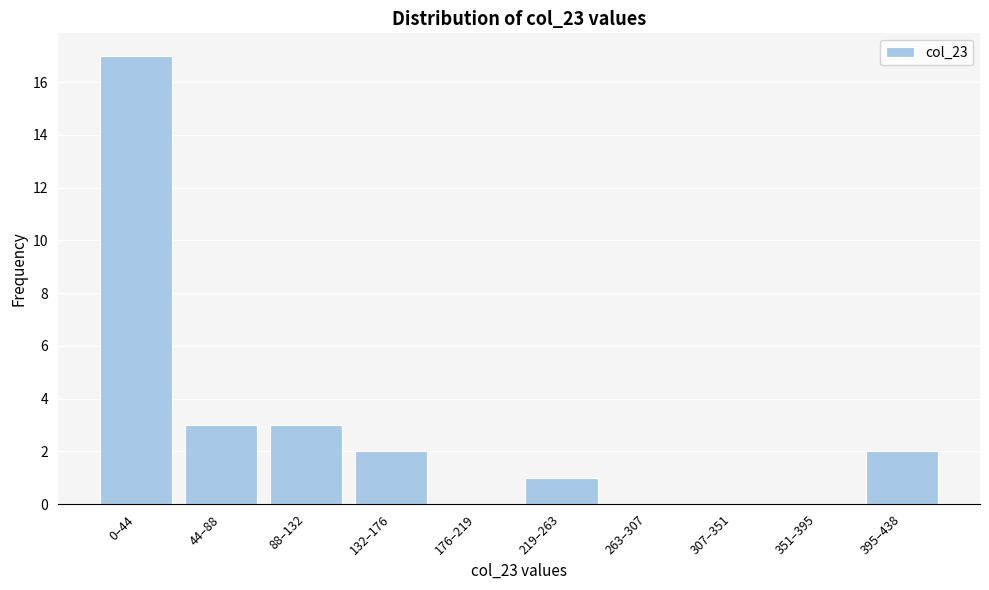

Reading left to right, extract all data points from this chart.

0–44=17	44–88=3	88–132=3	132–176=2	176–219=0	219–263=1	263–307=0	307–351=0	351–395=0	395–438=2